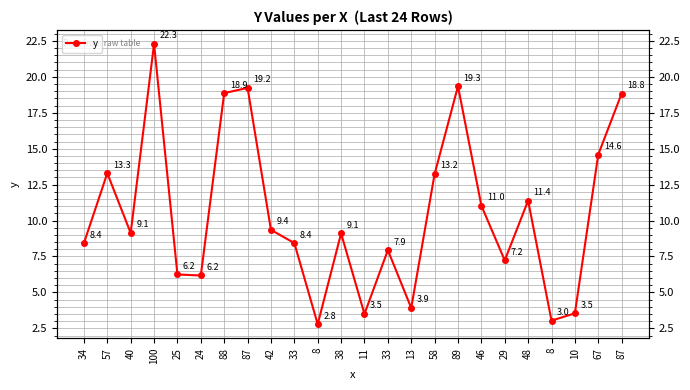

What is the label of the 19th point from the right?

24